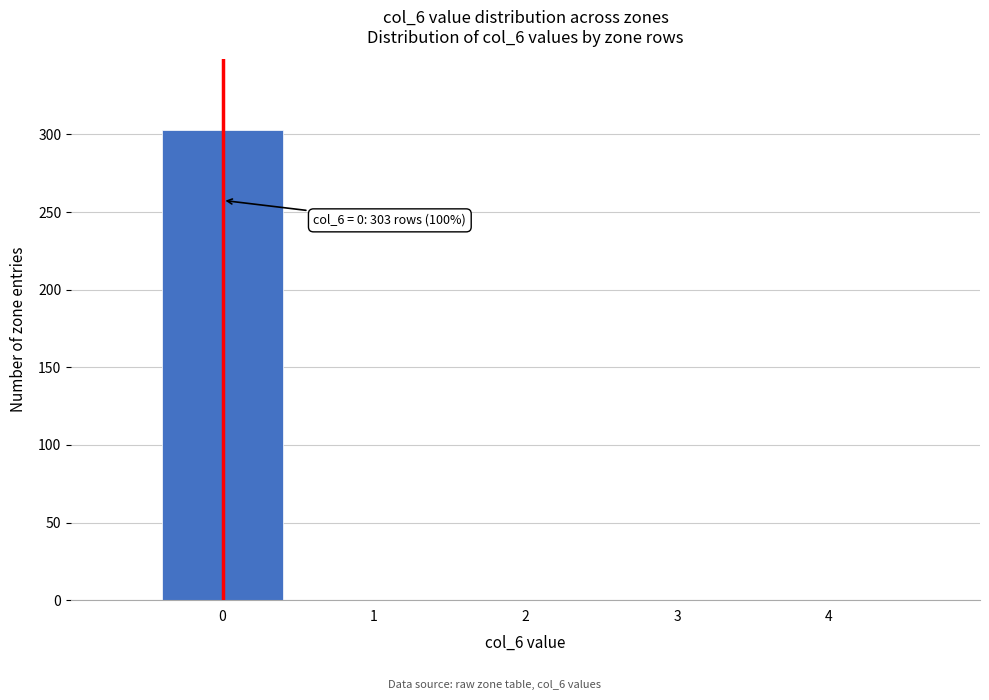

Over which range of the x-axis is the bar tallest?

-0.5 to 0.5